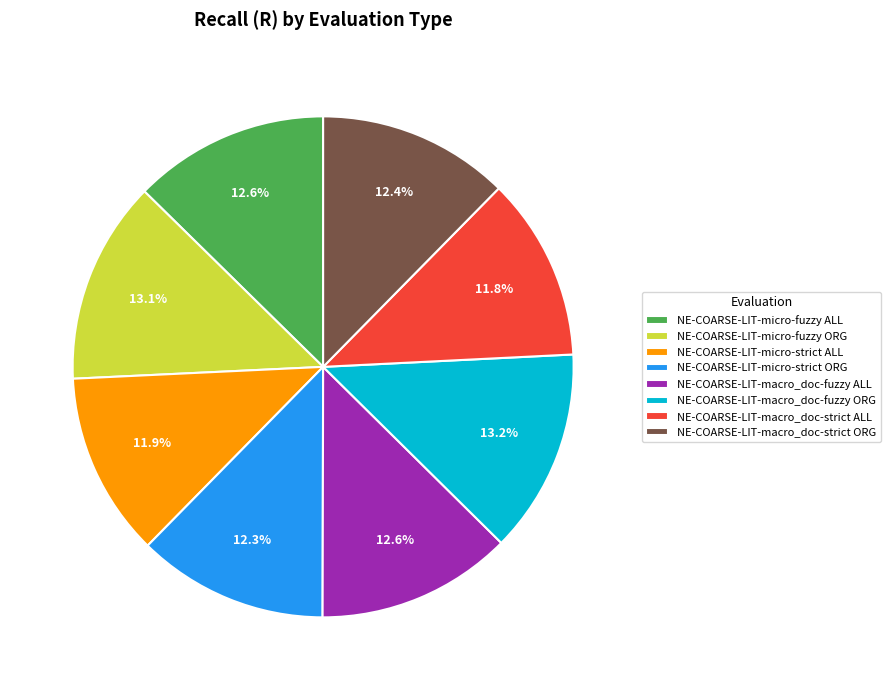

Is there a majority slice in this chart?

No